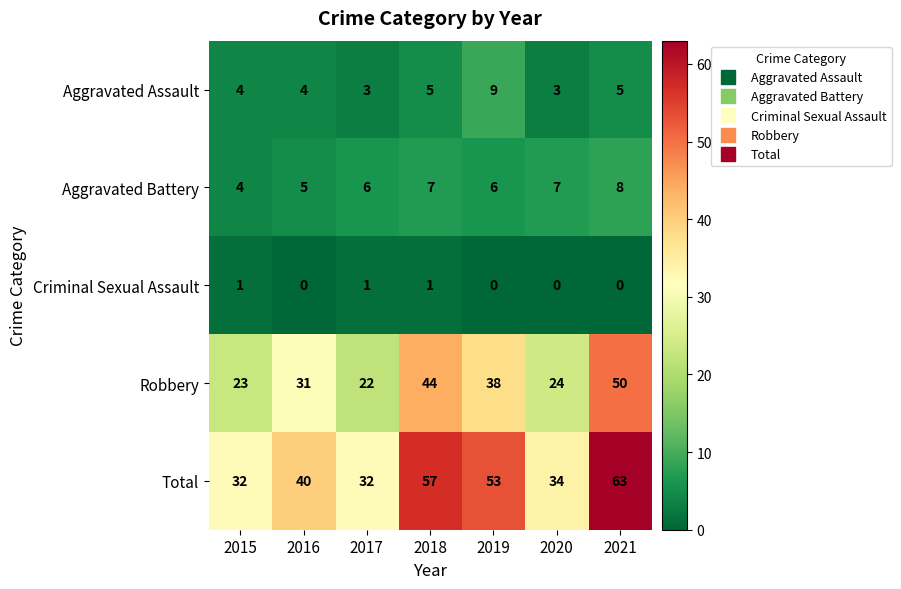

Between 2015 and 2019, which series saw the biggest shift?

Total